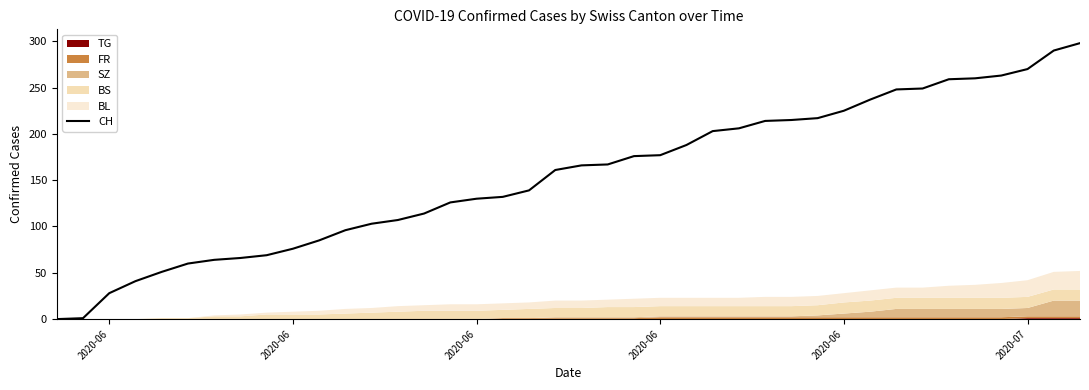

The value at 21 is 84. True or false?

False